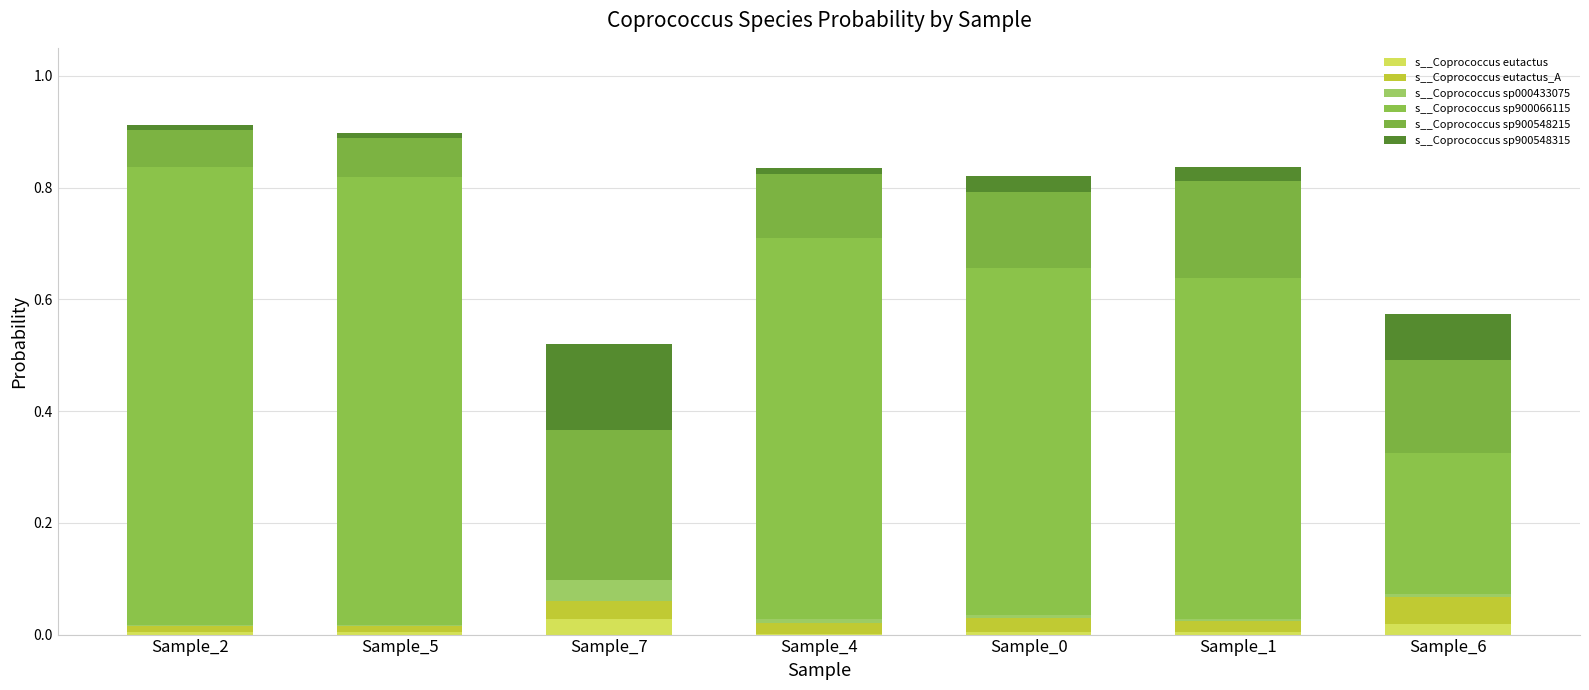

Are the bars grouped side by side (vs. stacked)?

No